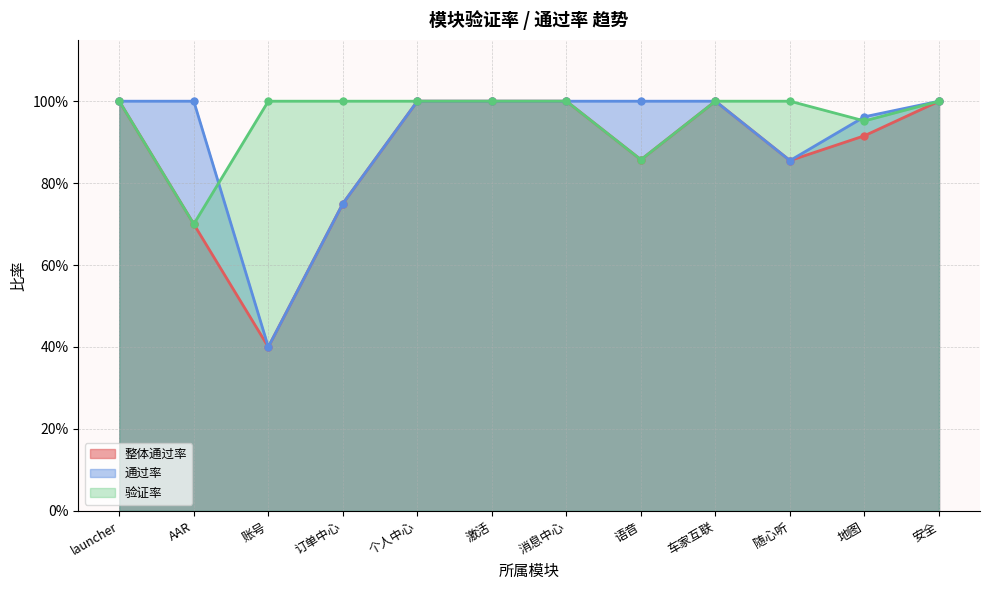

Reading right to left, list all the values displayed in this chart.

整体通过率: 1.0	0.9	0.9	1.0	0.9	1.0	1.0	1.0	0.8	0.4	0.7	1.0
通过率: 1.0	1.0	0.9	1.0	1.0	1.0	1.0	1.0	0.8	0.4	1.0	1.0
验证率: 1.0	1.0	1.0	1.0	0.9	1.0	1.0	1.0	1.0	1.0	0.7	1.0